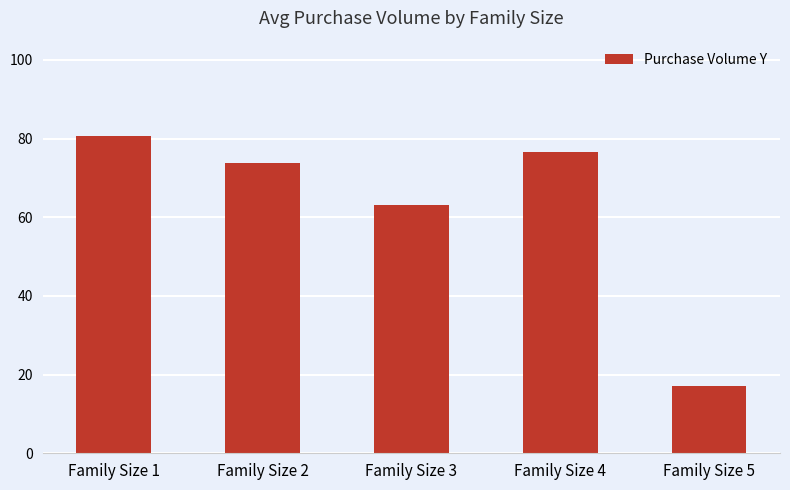

Is it true that the value at Family Size 1 is 80.7?

True